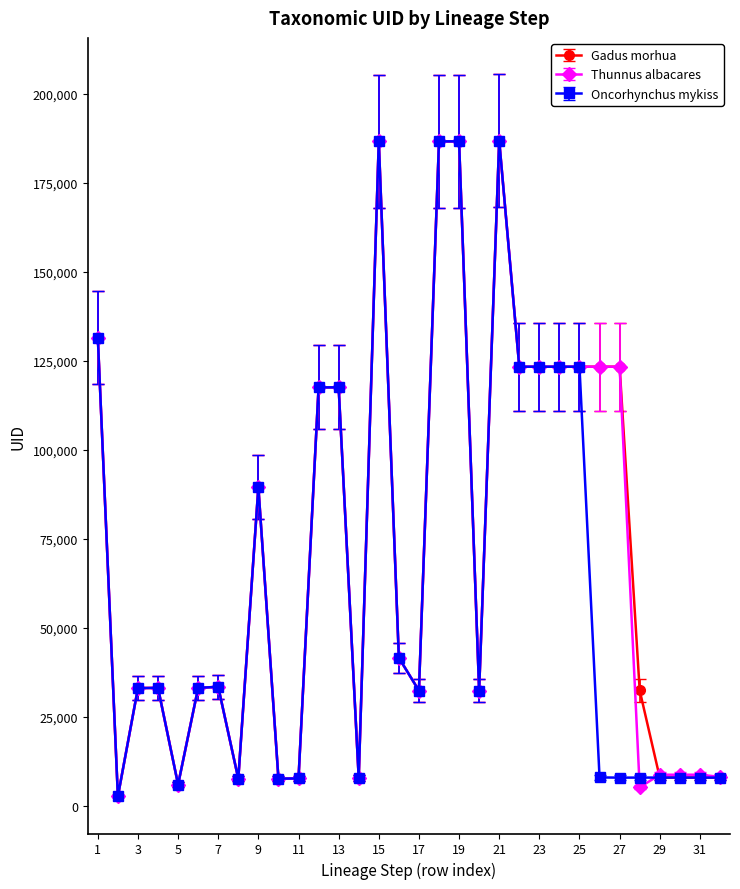

At how many categories does at least one series exceed 159484?

4